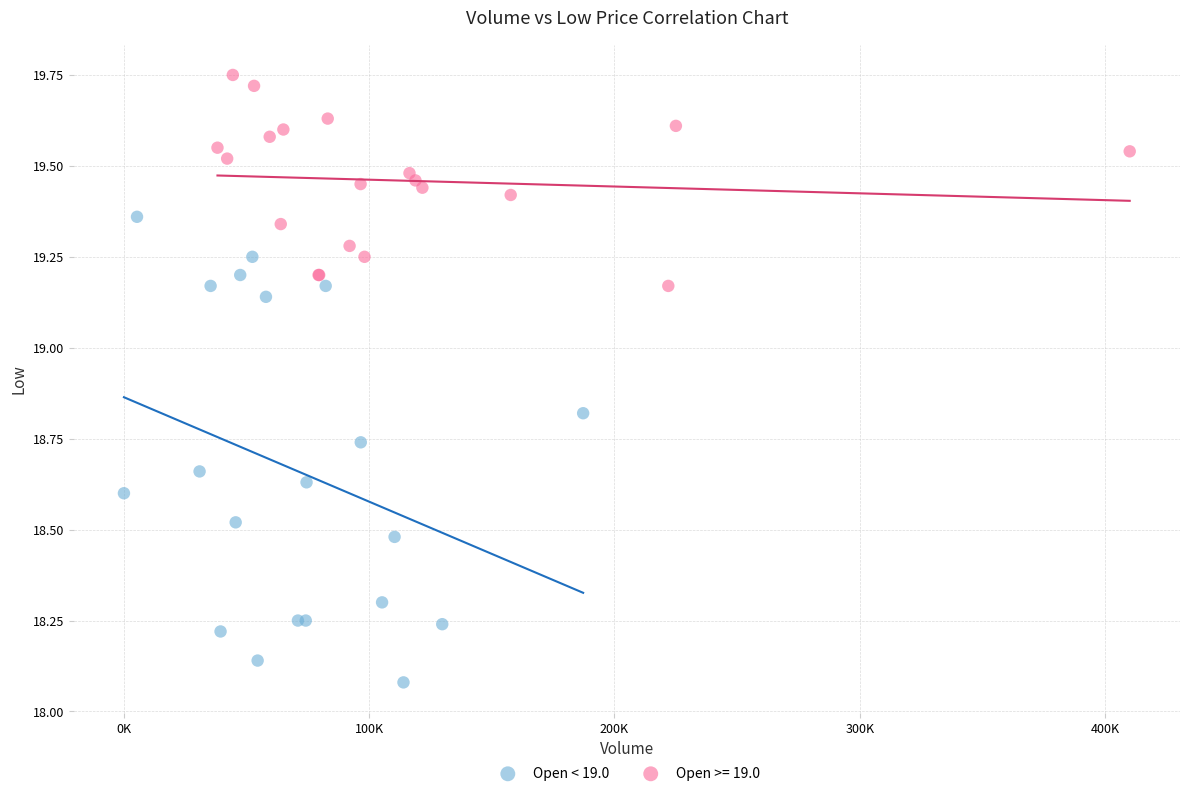

Which series has the largest Y range (max minus min)?

Open < 19.0